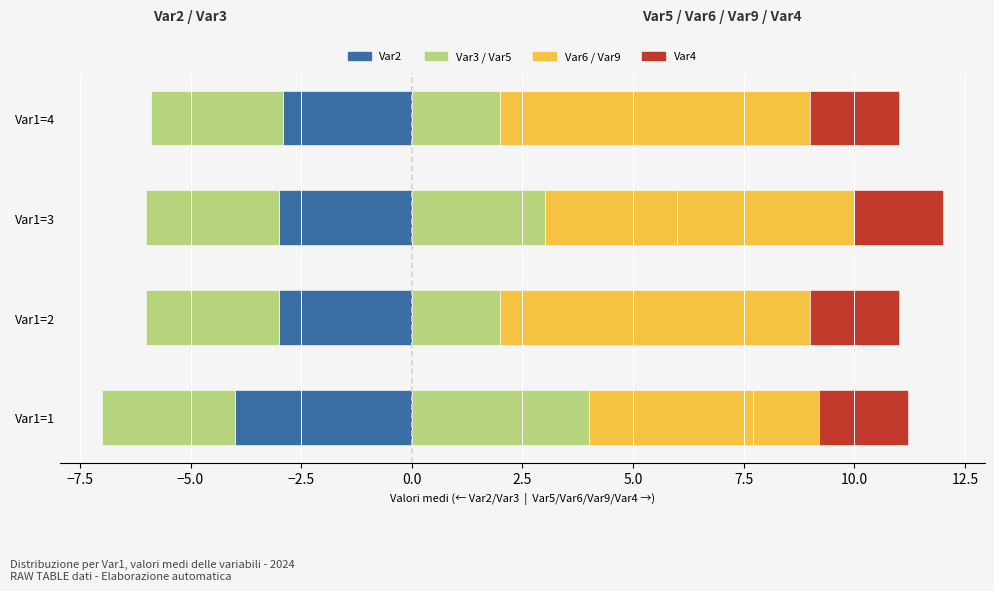

Which has a higher value, Var1=1 or Var1=2?

Var1=2